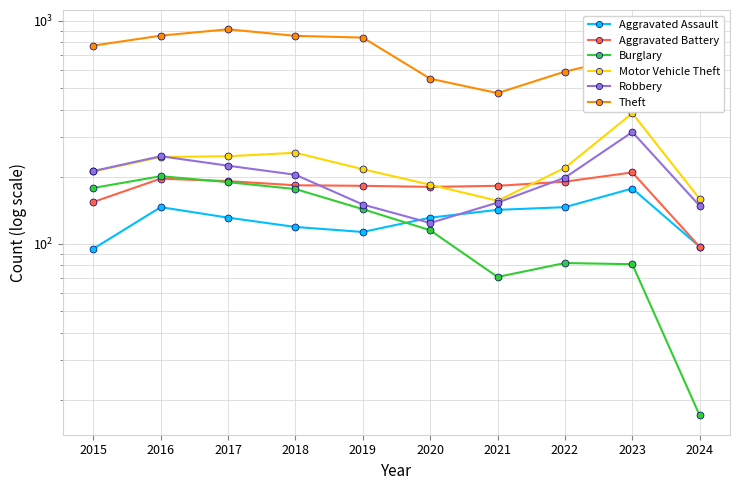

Is the value of Motor Vehicle Theft at 2022 greater than the value of Aggravated Assault at 2018?

Yes